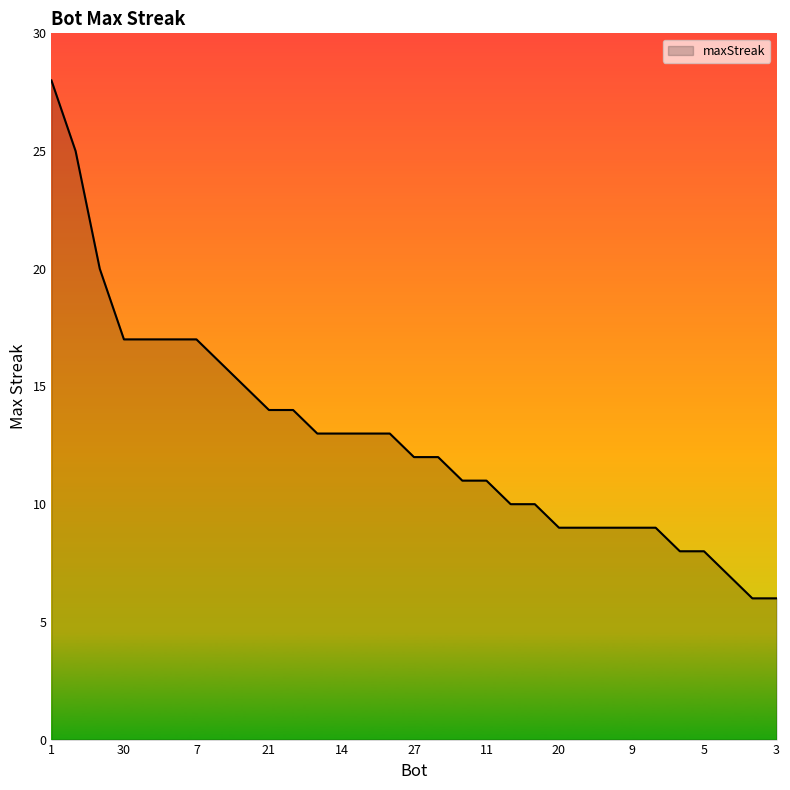

What is the maximum value shown in the chart?

28